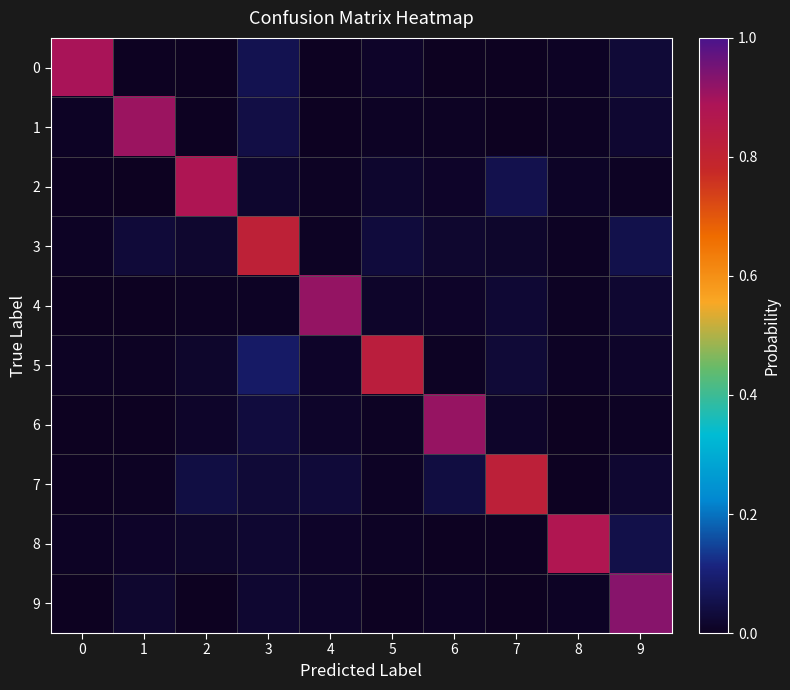

At which category is the sum across all series the highest?

9